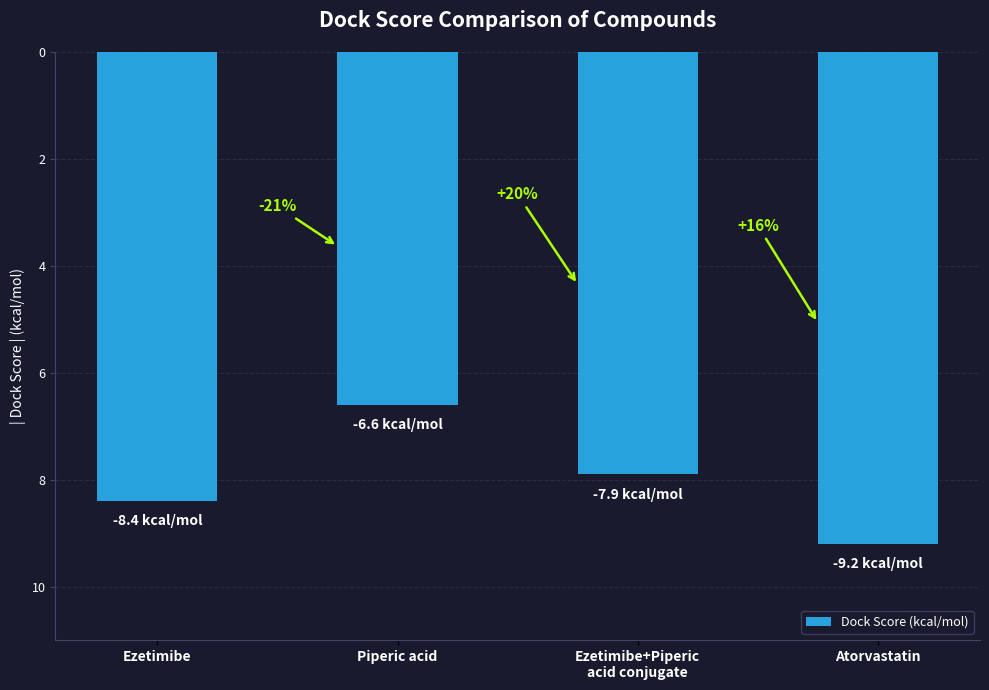

How many bars are there in total?

4